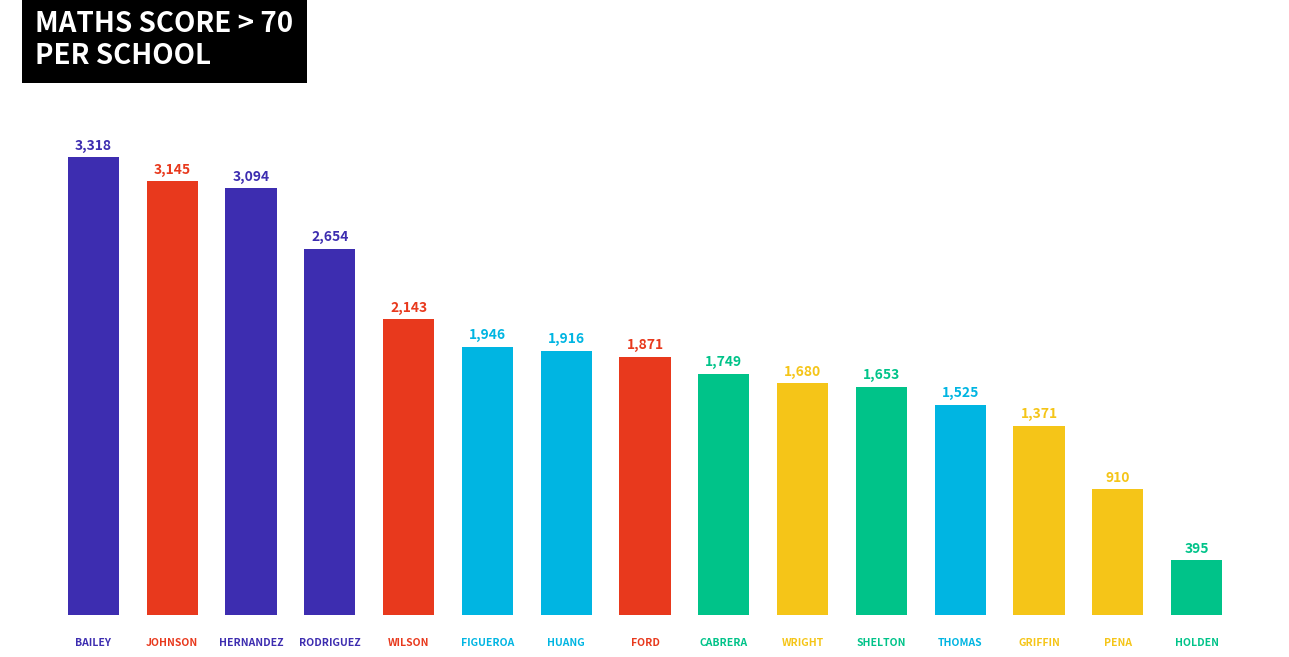

What is the difference between the maximum and second lowest values?

2408